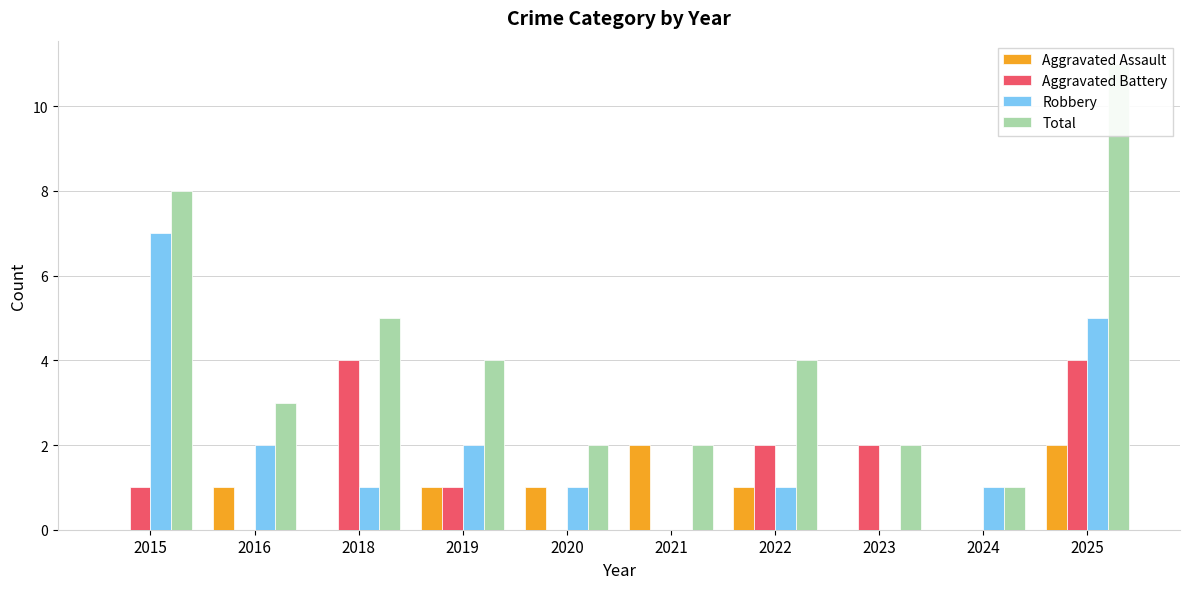

How many values in the Aggravated Assault series exceed 1?

2